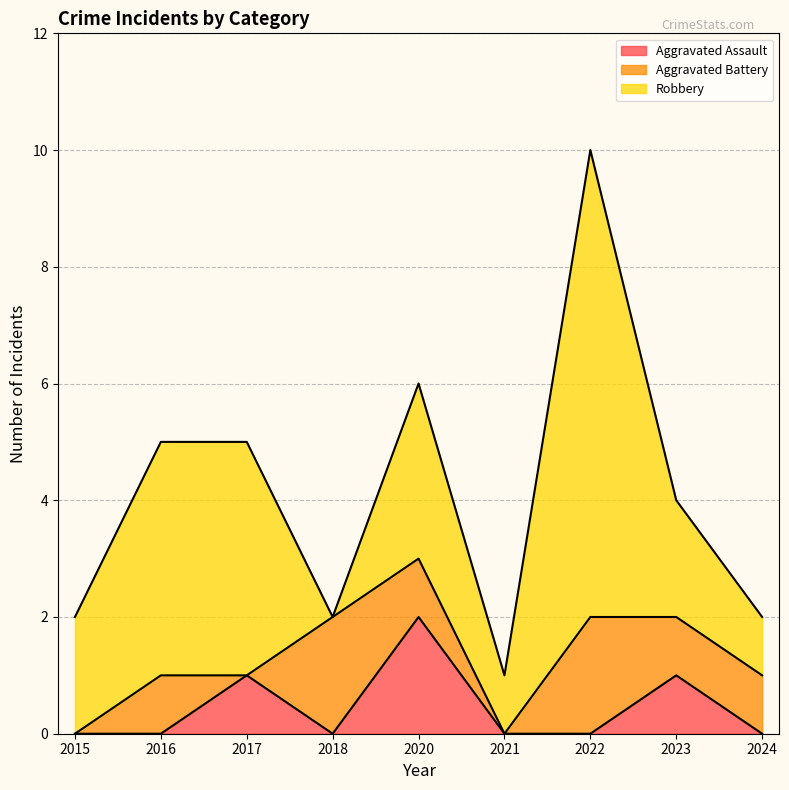

What is the difference between the highest and lowest values at 2018?

2